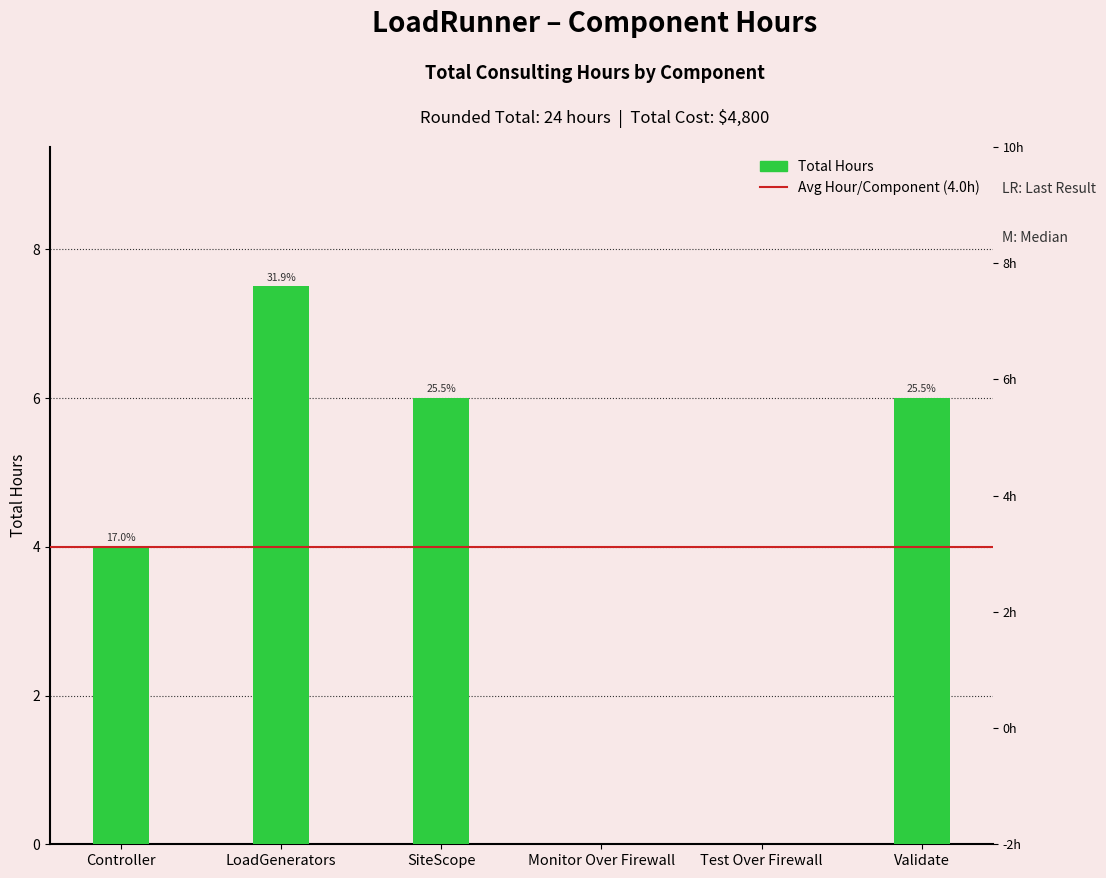

What is the ratio of the value at Validate to the value at Controller?

1.5